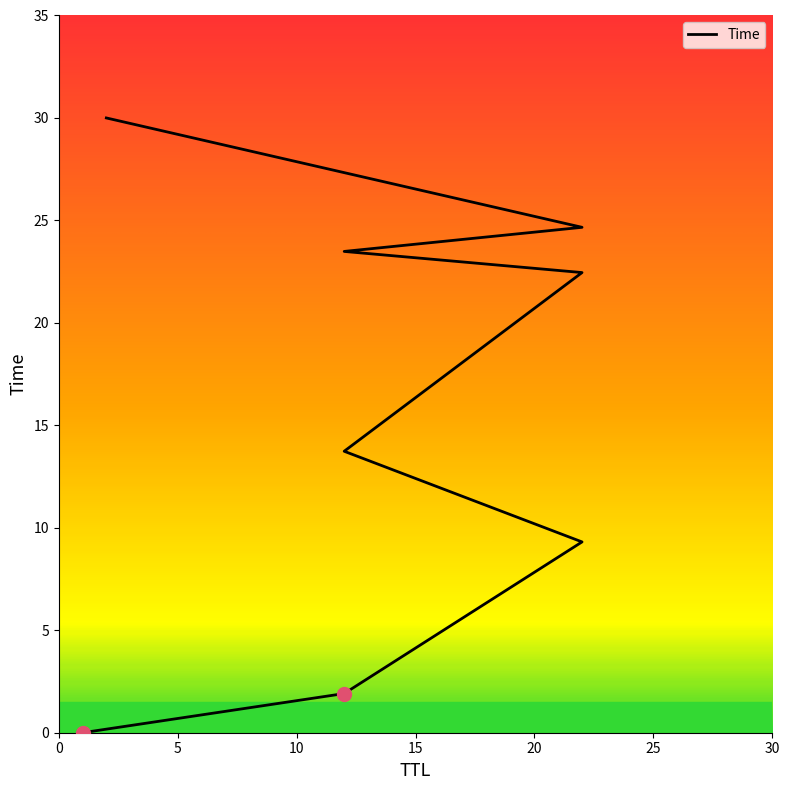

What is the greatest value displayed?

30.0